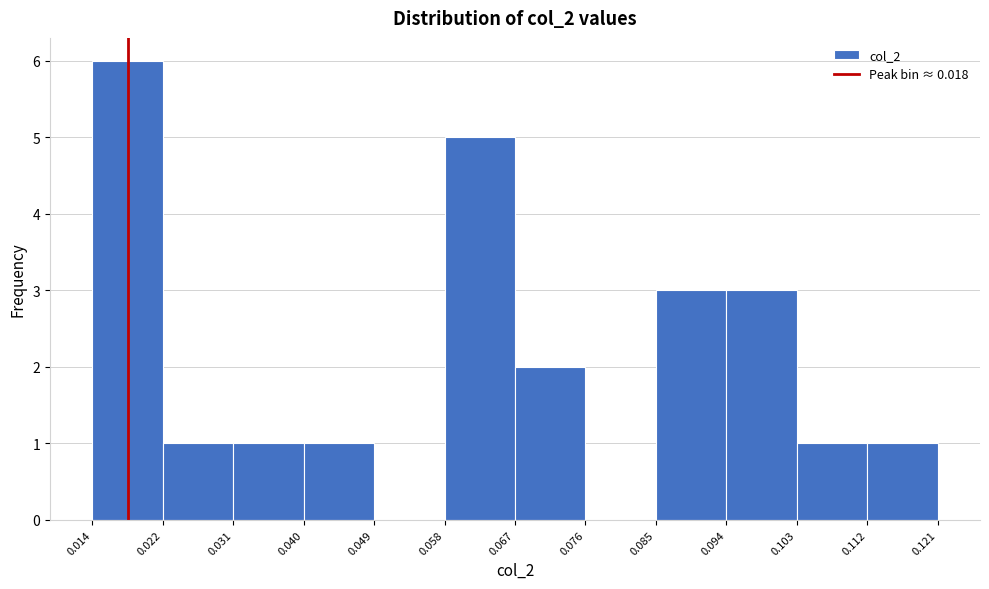

Which range on the x-axis has the tallest bar?

0.014 to 0.022